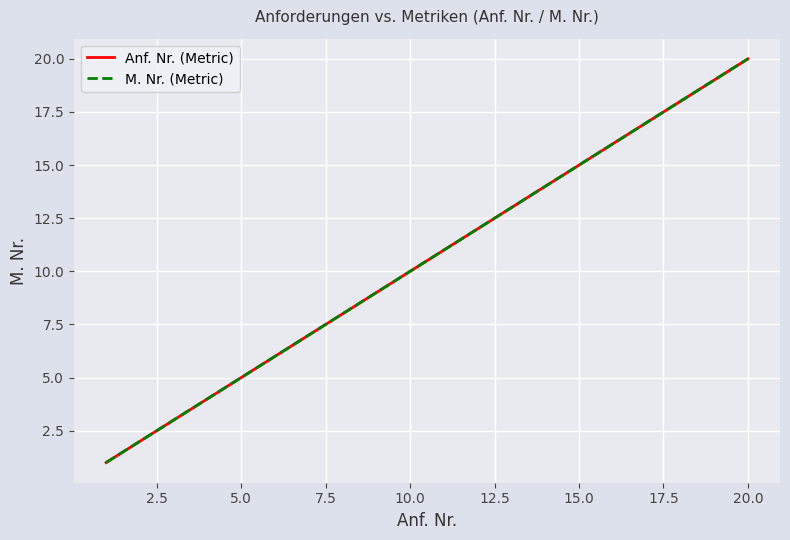

Which series has the widest spread of values?

Anf. Nr. (Metric)